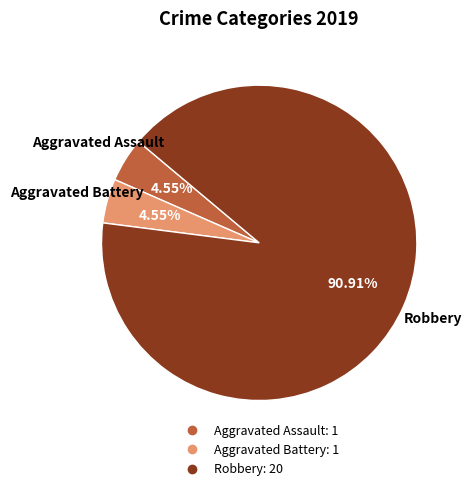

Is there a majority slice in this chart?

Yes